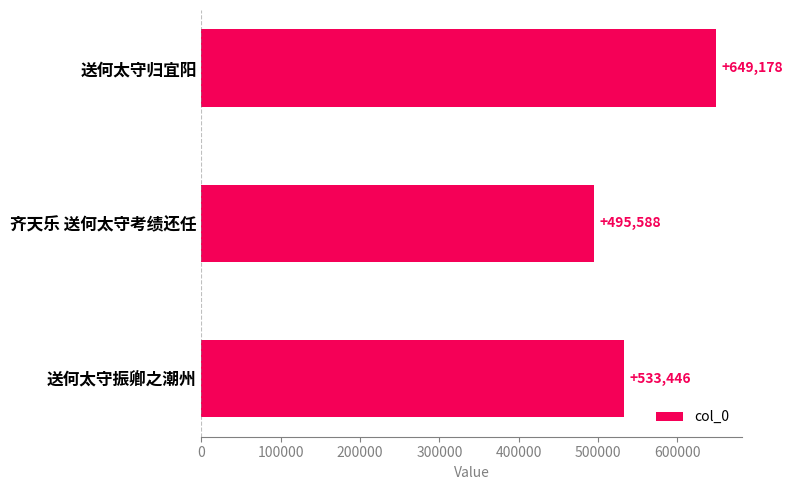

Are the bars grouped side by side (vs. stacked)?

No